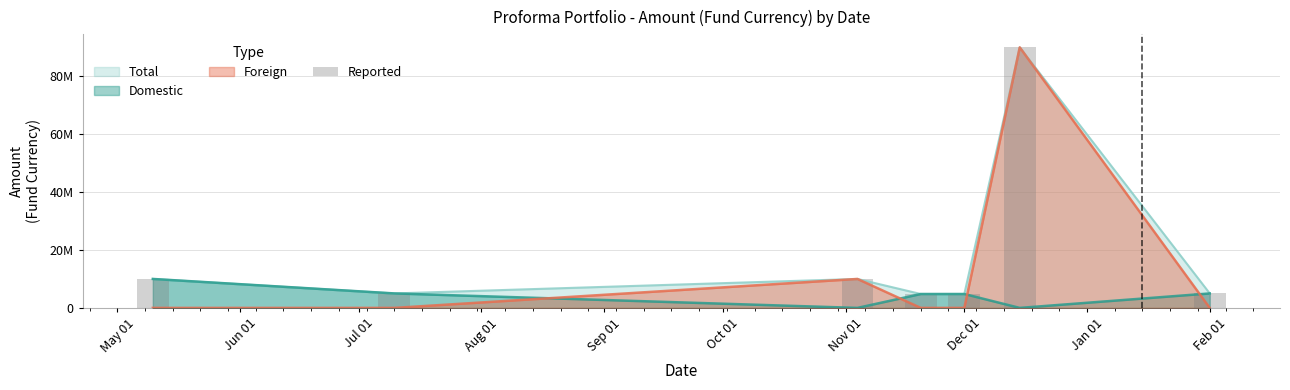

Is it true that Domestic equals 7548651 at 2023-07-10?

False